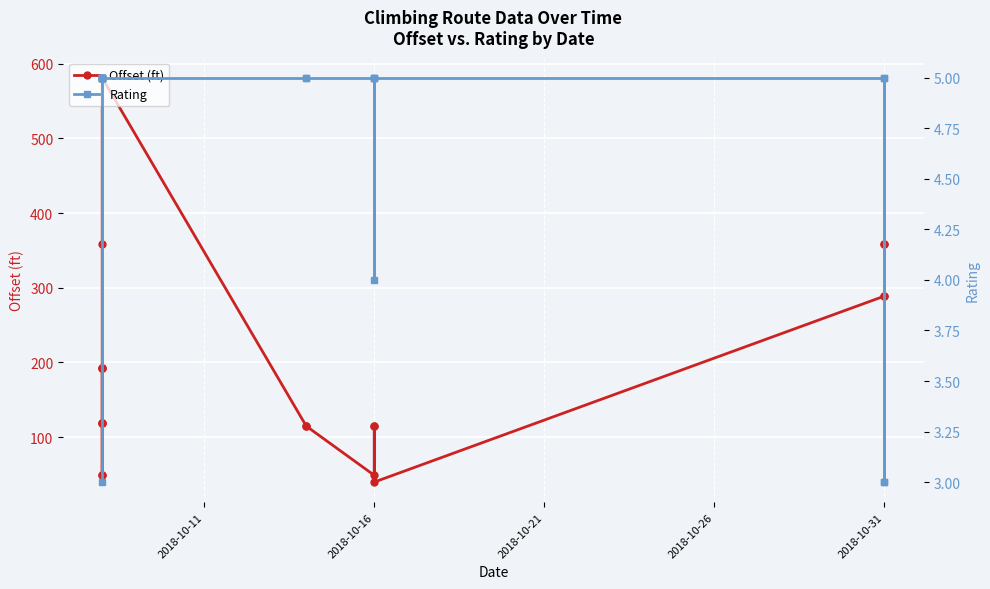

What is the average value of the Rating series?

4.7